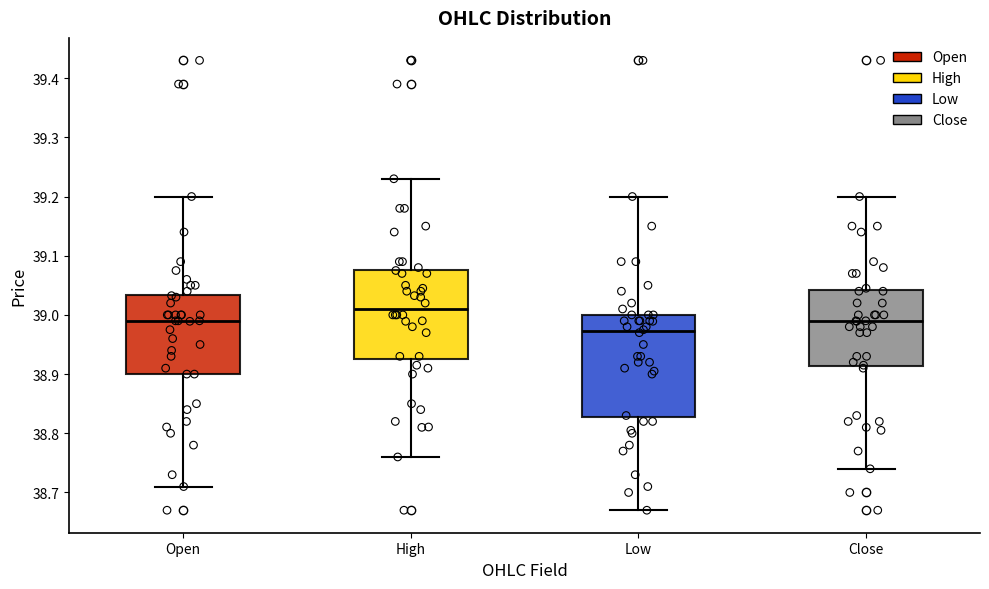

Which box has the highest median line?

High